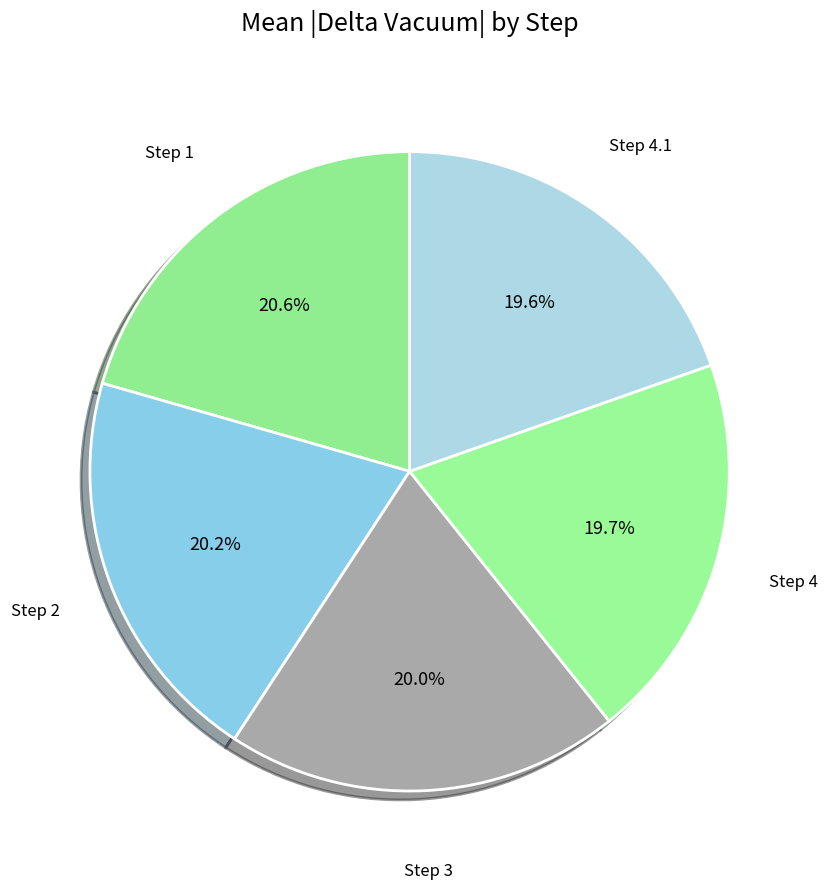

How many slices are in this pie chart?

5